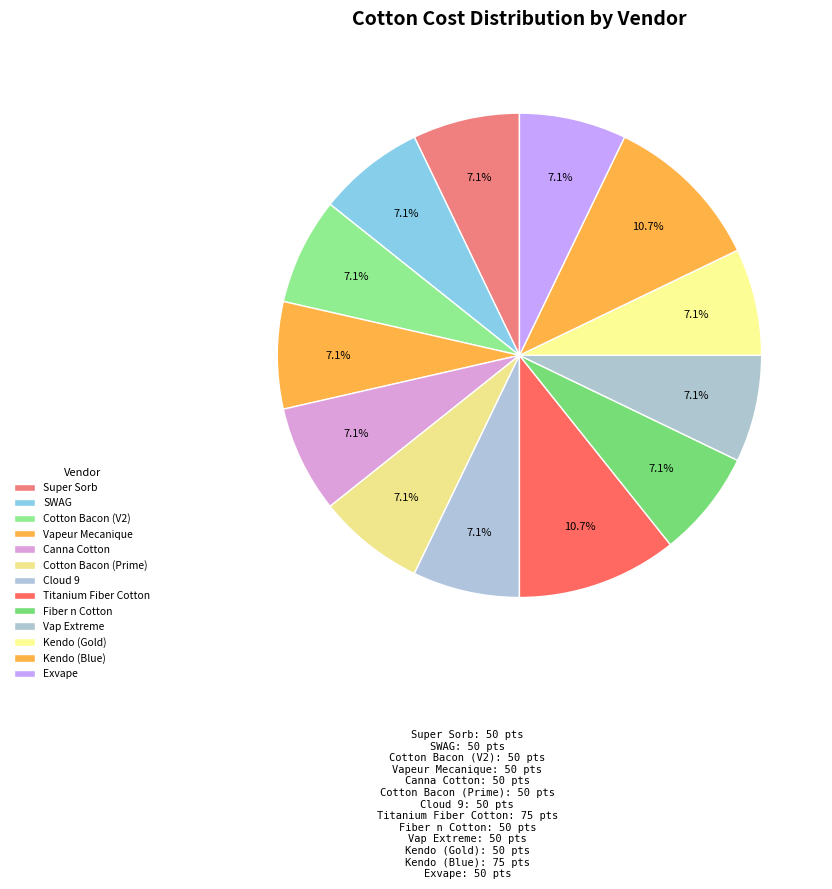

To the nearest percent, what percentage of the pie is Super Sorb?

7%